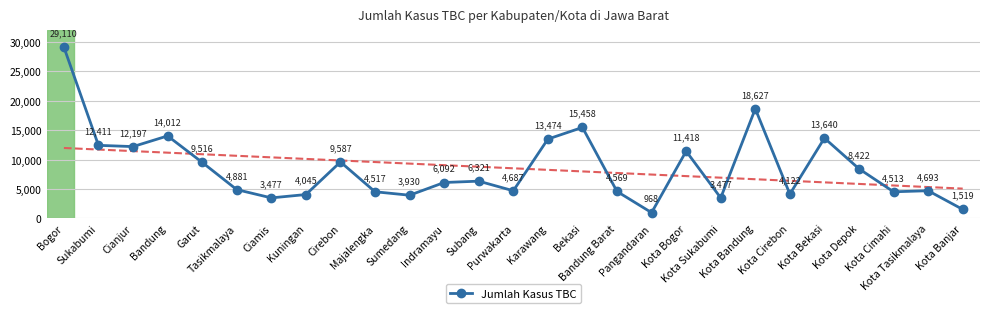

What is the change in value from Sumedang to Kota Bandung?

+14697